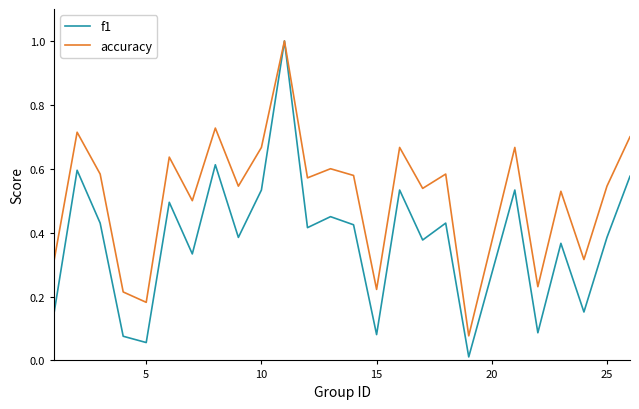

What is the maximum value for f1?

1.0